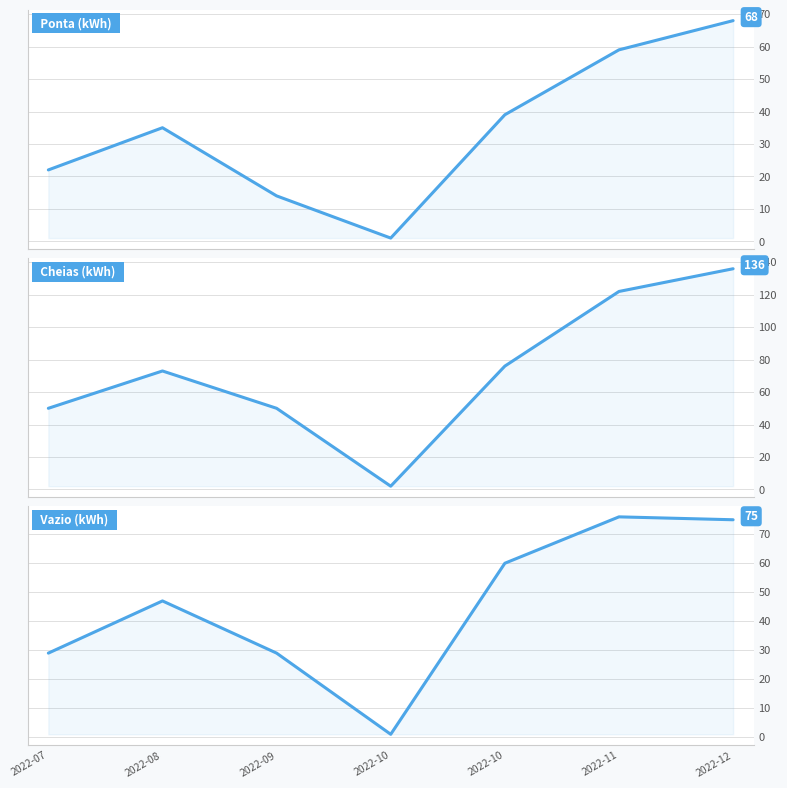

True or false: Ponta and Vazio intersect in this chart.

False